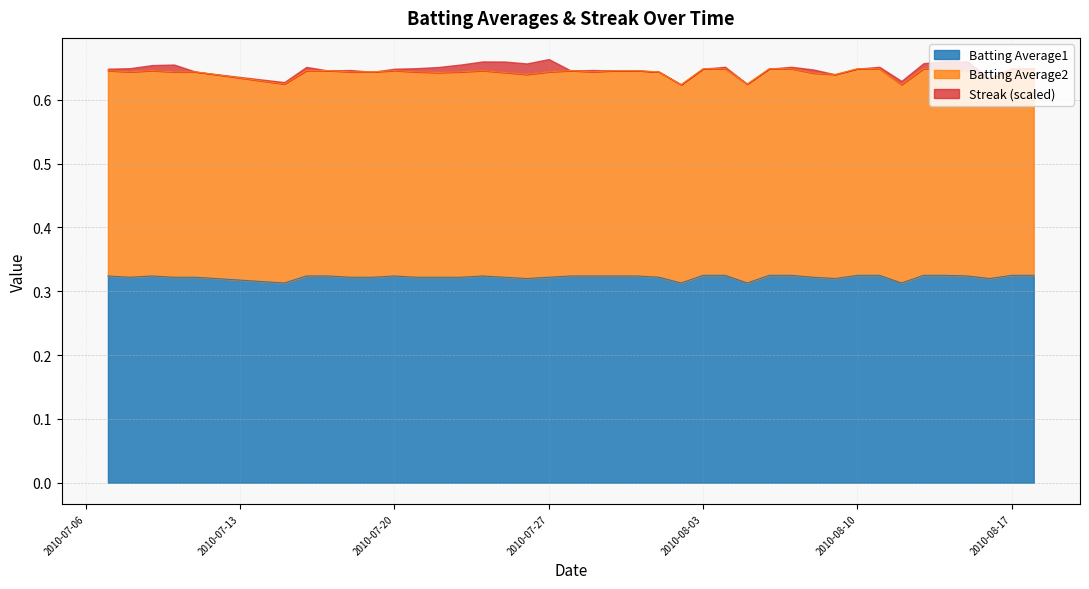

Does the chart have visible grid lines?

Yes